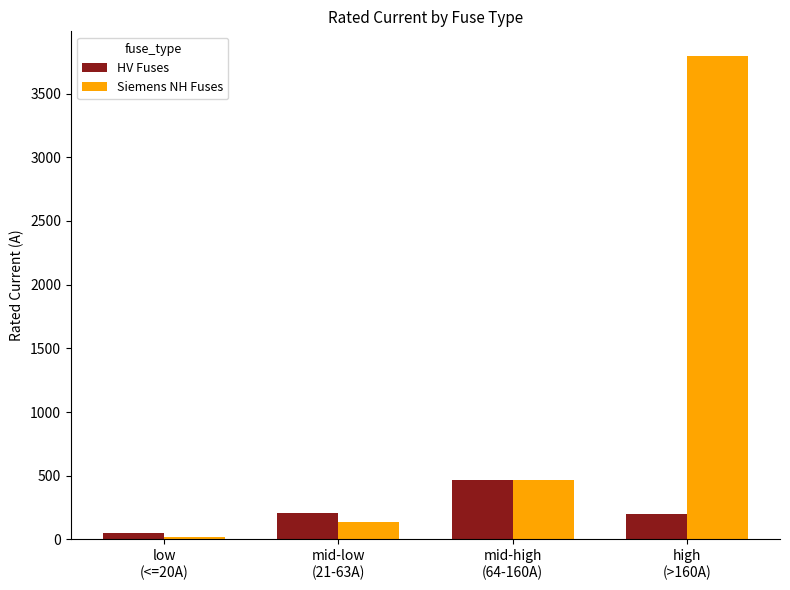

What is the label of the 1st bar from the left?

low
(<=20A)